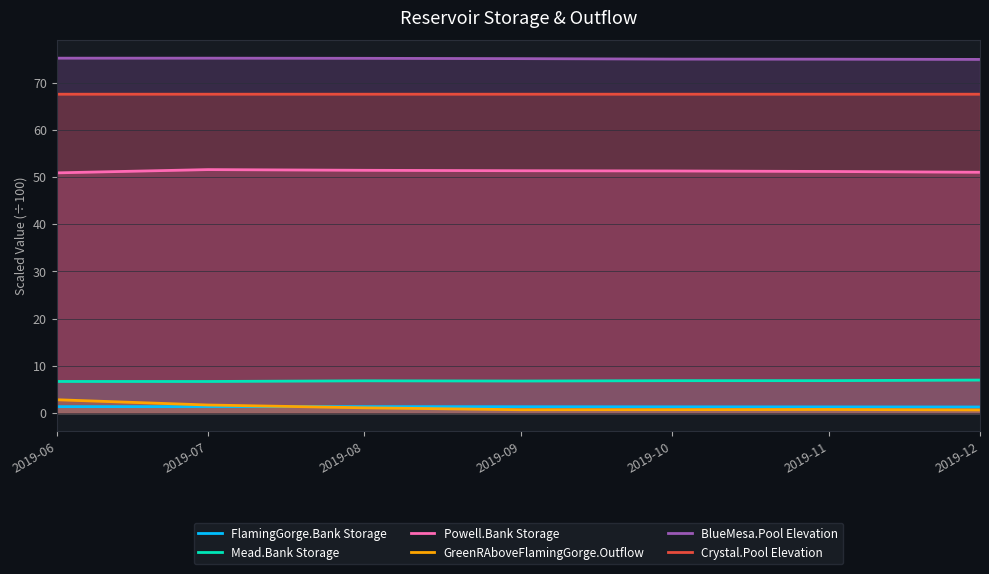

Which series changed the most between 2019-06 and 2019-12?

GreenRAboveFlamingGorge.Outflow